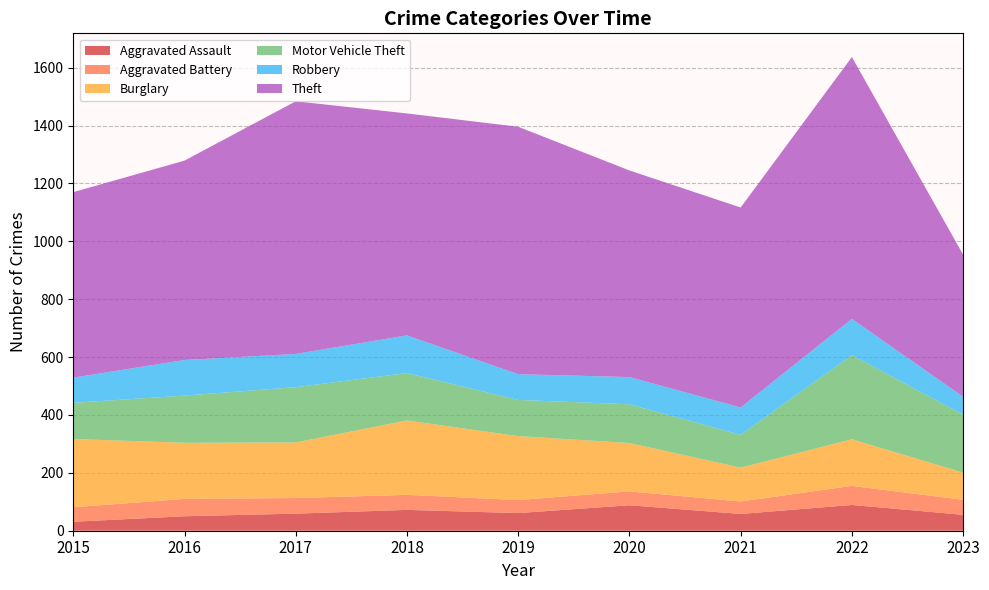

Reading left to right, what are all the values shown in this chart?

Aggravated Assault: 31	50	59	72	61	88	58	89	55
Aggravated Battery: 50	60	54	52	45	48	43	66	52
Burglary: 236	194	192	257	221	167	117	161	94
Motor Vehicle Theft: 125	163	191	164	125	134	113	291	200
Robbery: 87	123	115	130	89	94	95	125	62
Theft: 641	689	873	767	855	714	691	905	491